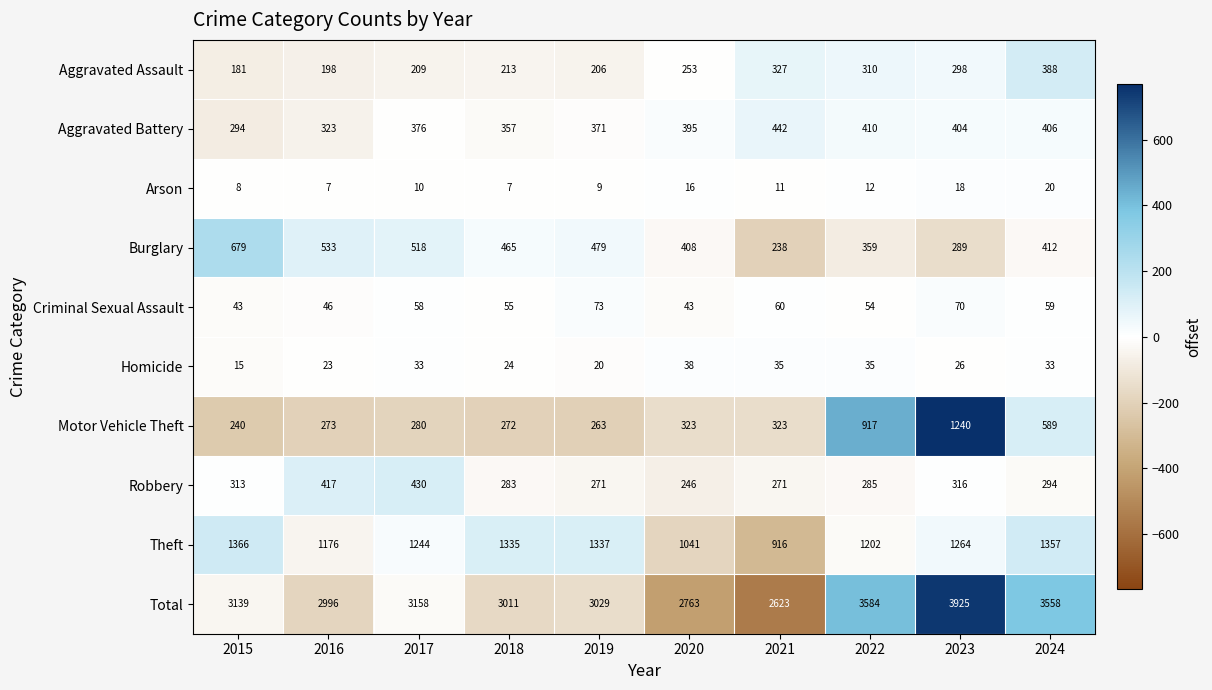

Which category has the highest value in the Theft series?

2015